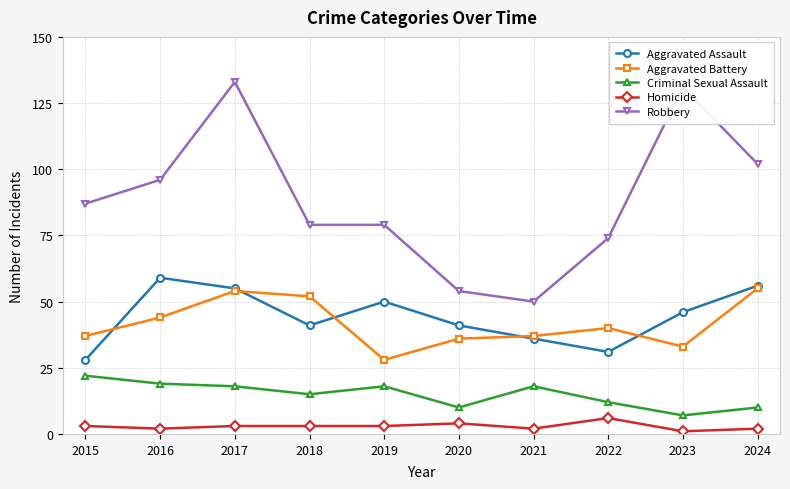

What is the difference between the second highest and minimum values in the Homicide series?

3